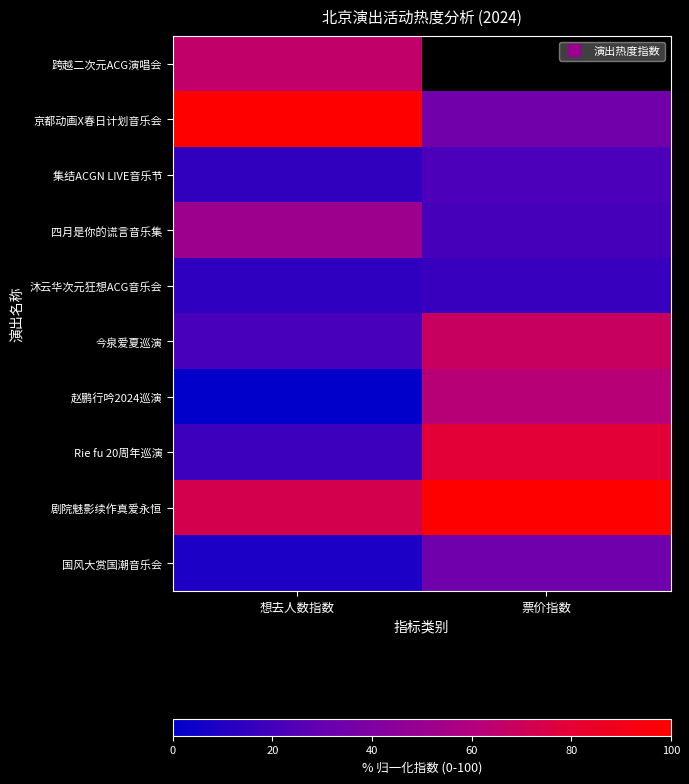

Is the value of 赵鹏行吟2024巡演 at 票价指数 greater than the value of 沐云华次元狂想ACG音乐会 at 票价指数?

Yes